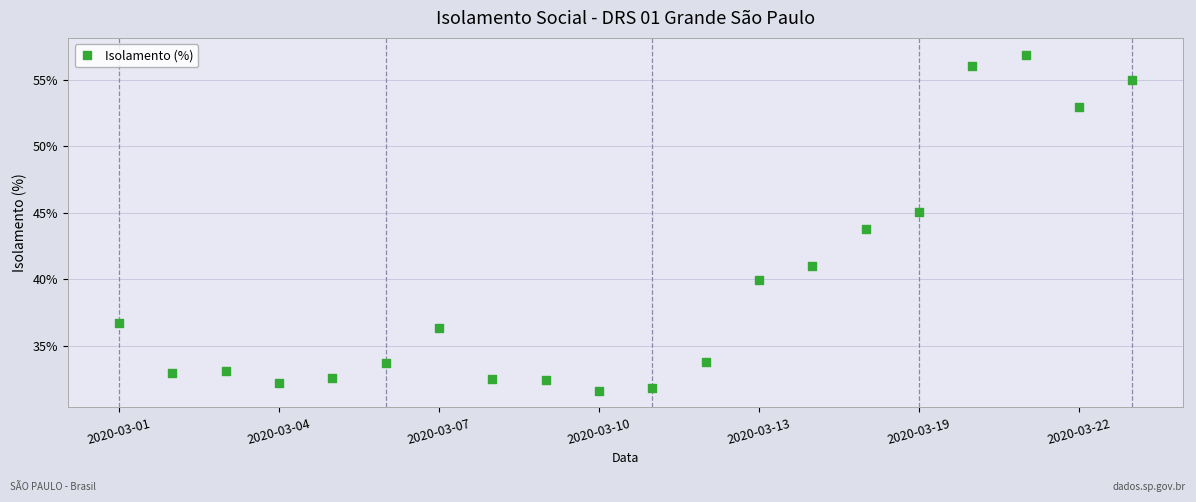

How many data points are displayed?

20